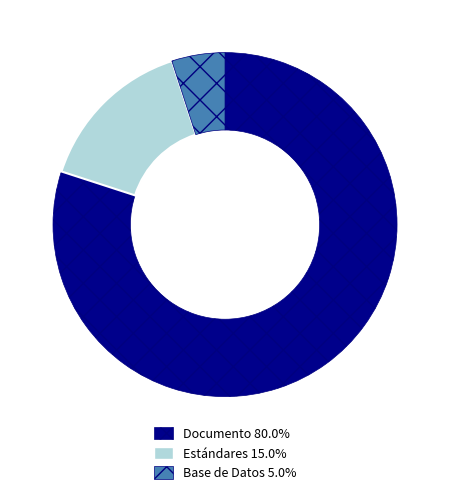

Does any single category account for the majority?

Yes